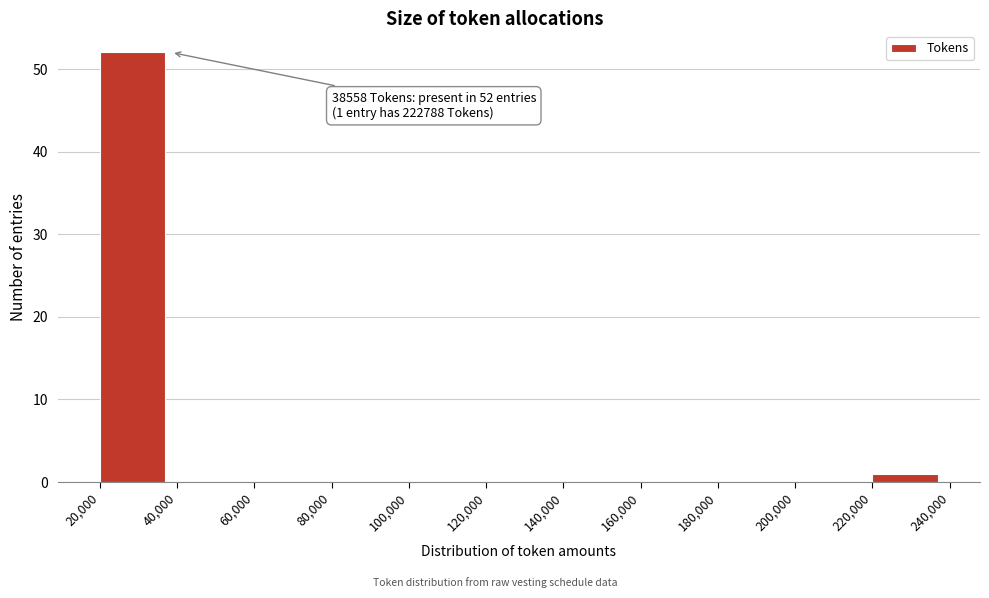

Which range on the x-axis has the tallest bar?

20,000 to 40,000